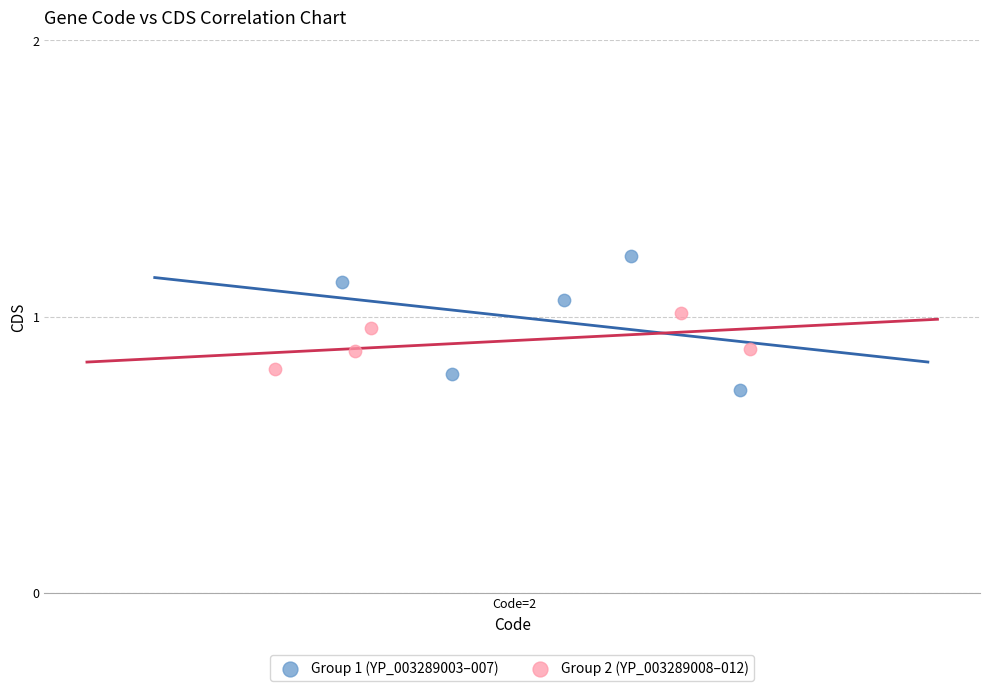

Which series reaches the maximum Y coordinate?

Group 1 (YP_003289003–007)